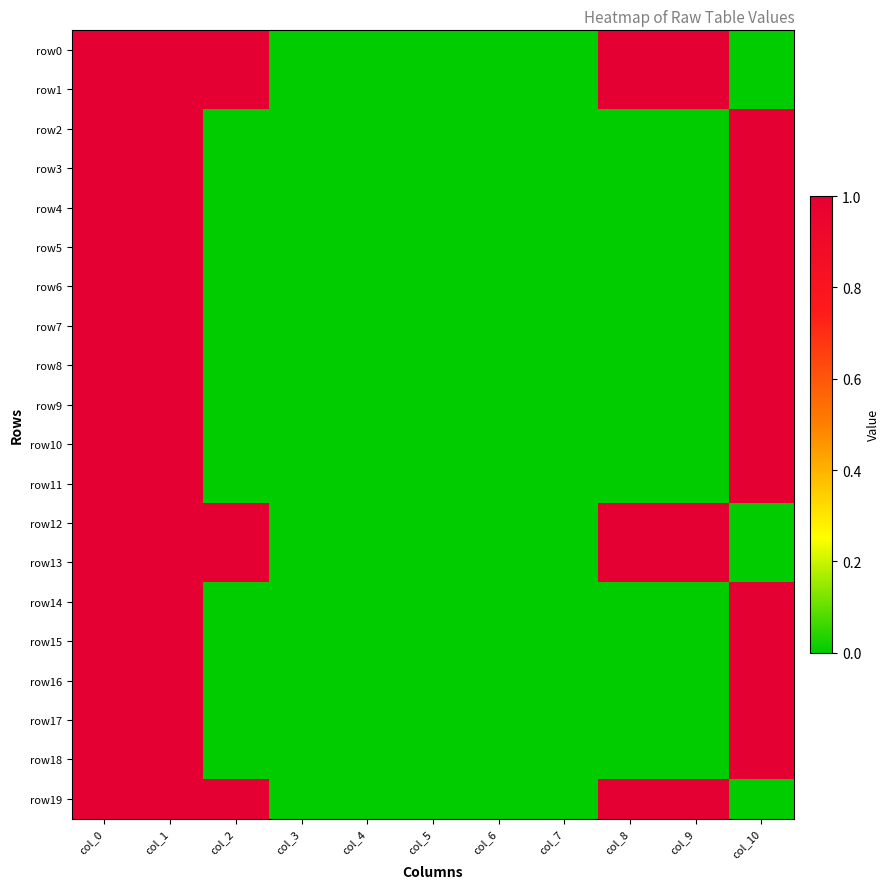

How many categories are shown in the chart?

11